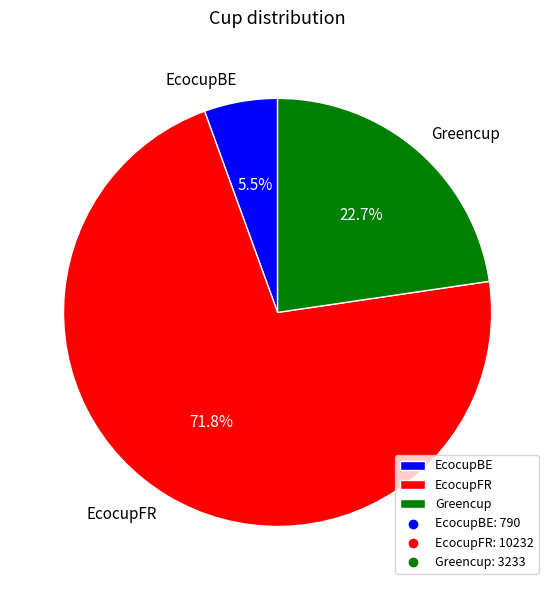

Between EcocupBE and Greencup, which is larger?

Greencup